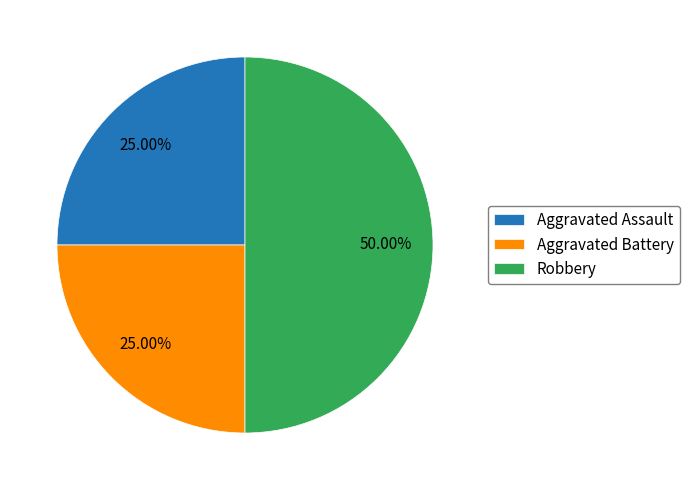

How many segments does this pie chart have?

3